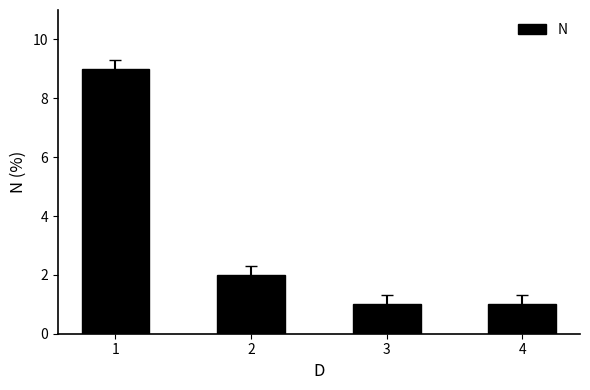

What is the sum of all values?

13